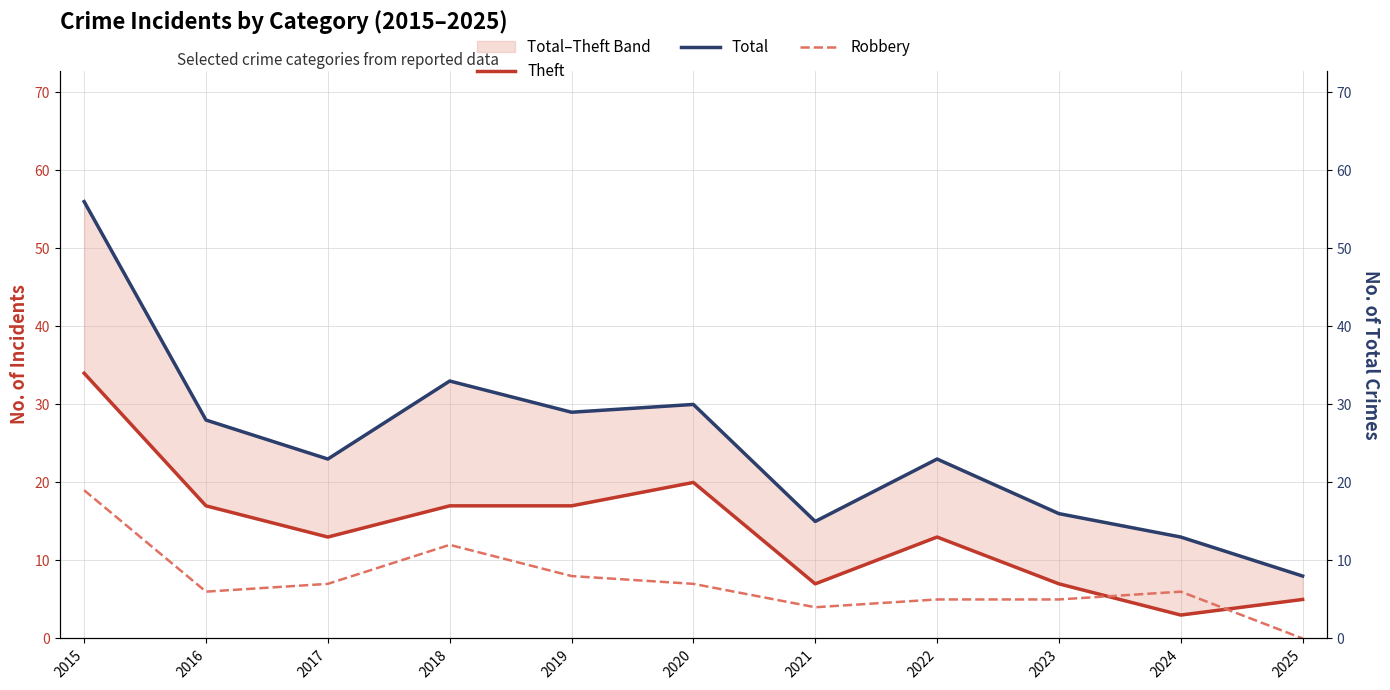

Reading right to left, extract all data points from this chart.

Theft: 5	3	7	13	7	20	17	17	13	17	34
Total: 8	13	16	23	15	30	29	33	23	28	56
Robbery: 0	6	5	5	4	7	8	12	7	6	19